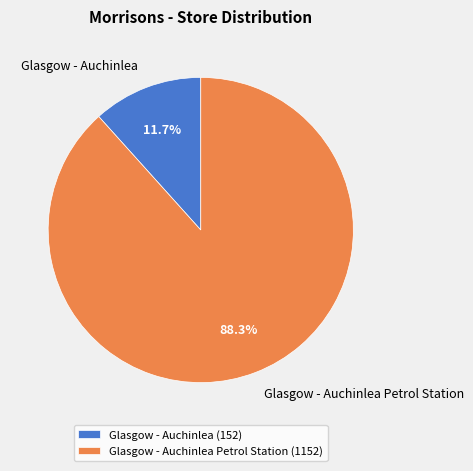

Which category has the smallest portion of the pie?

Glasgow - Auchinlea